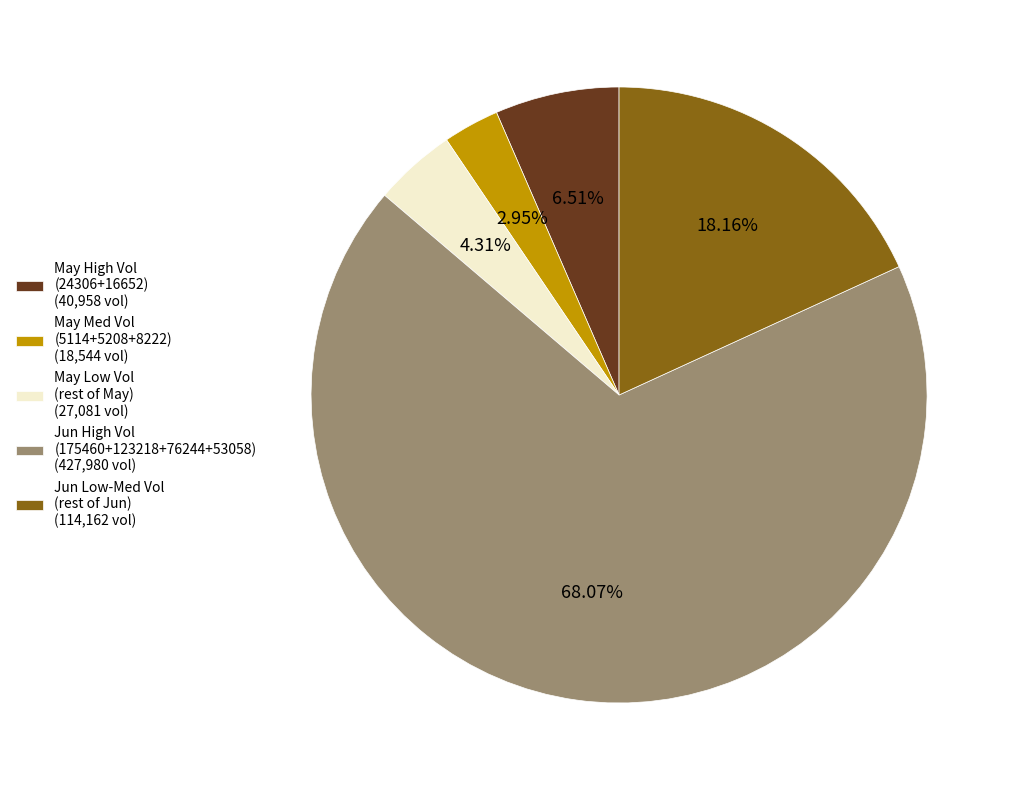

Which has a higher value, Jun High Vol (175460+123218+76244+53058) (427,980 vol) or May High Vol (24306+16652) (40,958 vol)?

Jun High Vol (175460+123218+76244+53058) (427,980 vol)